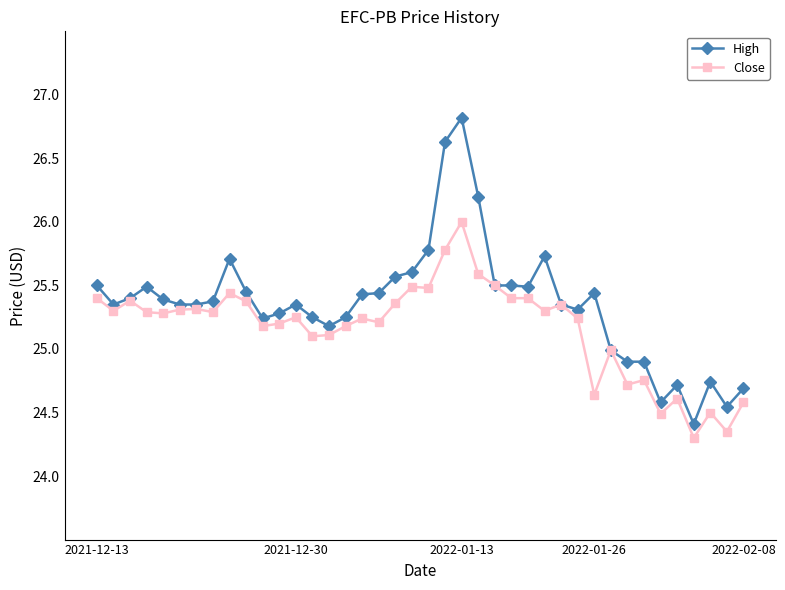

True or false: Close has more than 1 points higher than both neighbors.

True